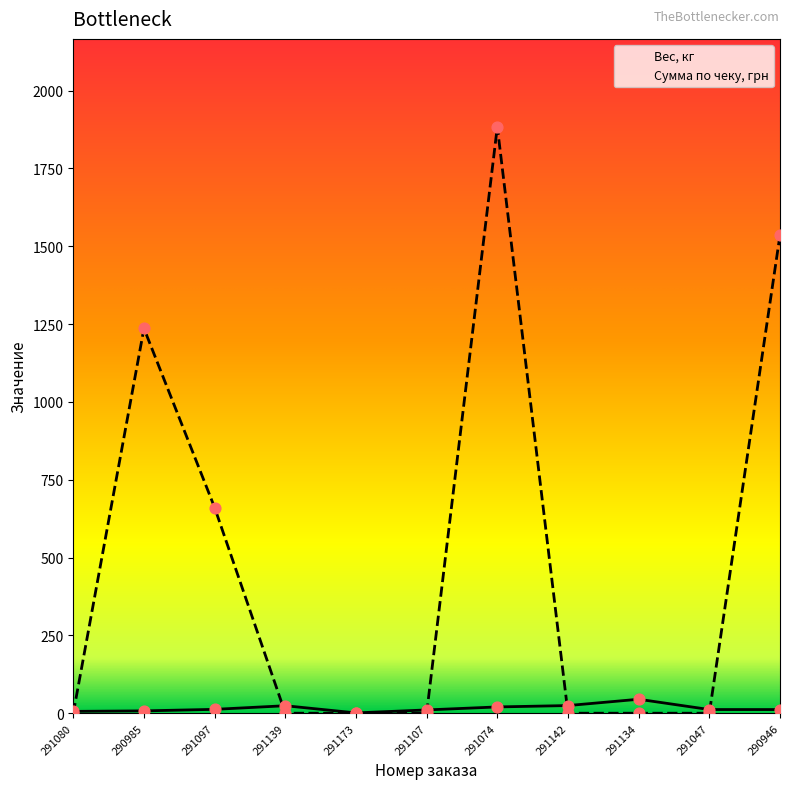

Is the value of Сумма по чеку, грн at 291134 greater than the value of Вес, кг at 291134?

No